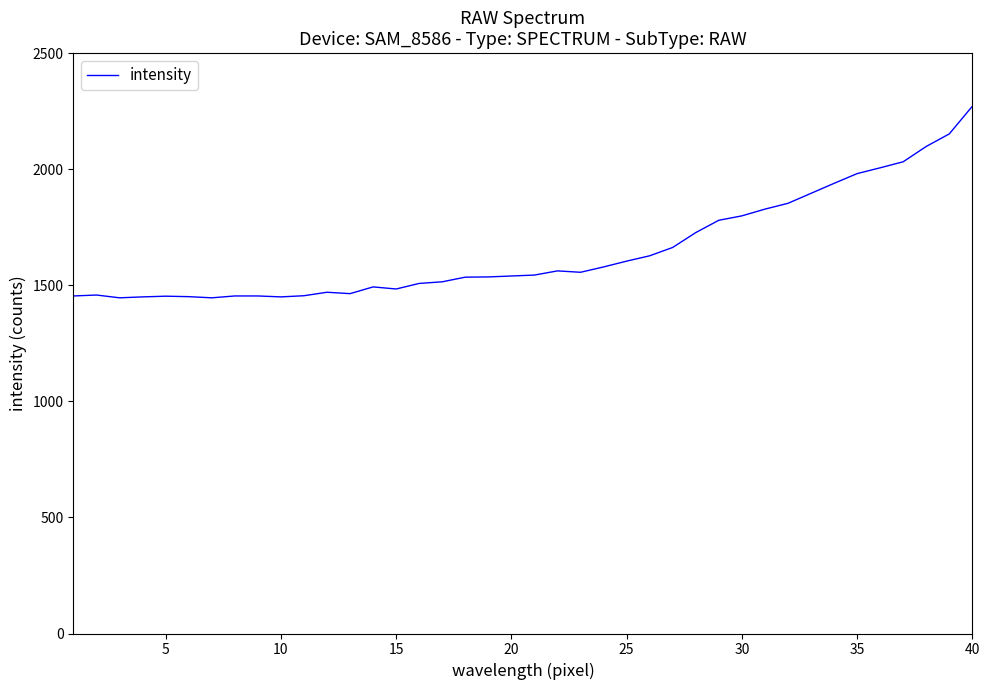

What is the greatest value displayed?

2271